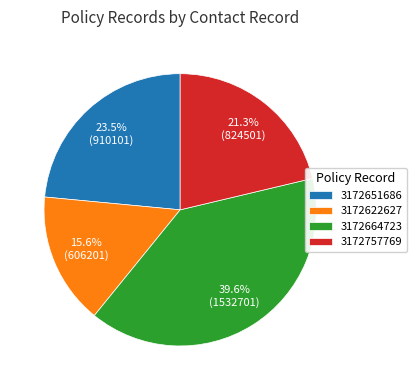

Which has a higher value, 3172664723 or 3172622627?

3172664723